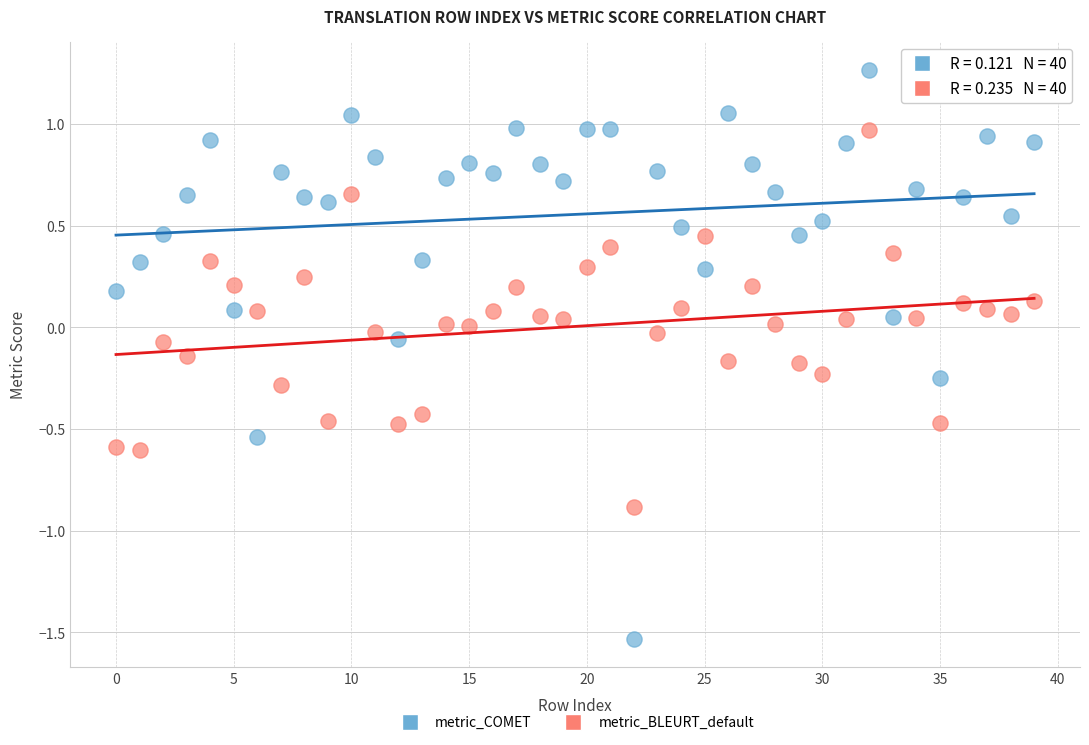

Which series has the largest Y range (max minus min)?

metric_COMET